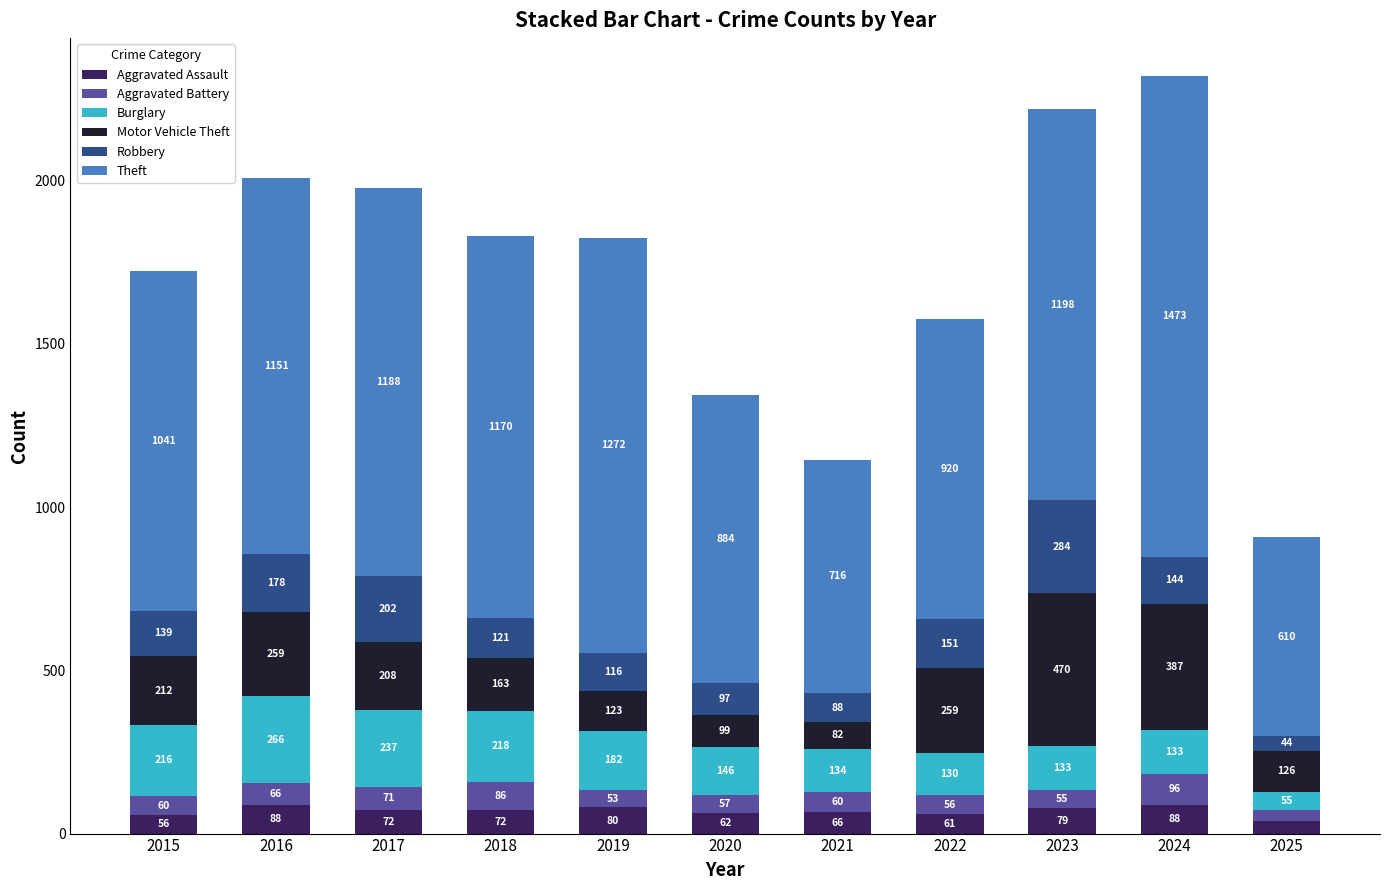

The value of Aggravated Assault at 2024 is 88. True or false?

True